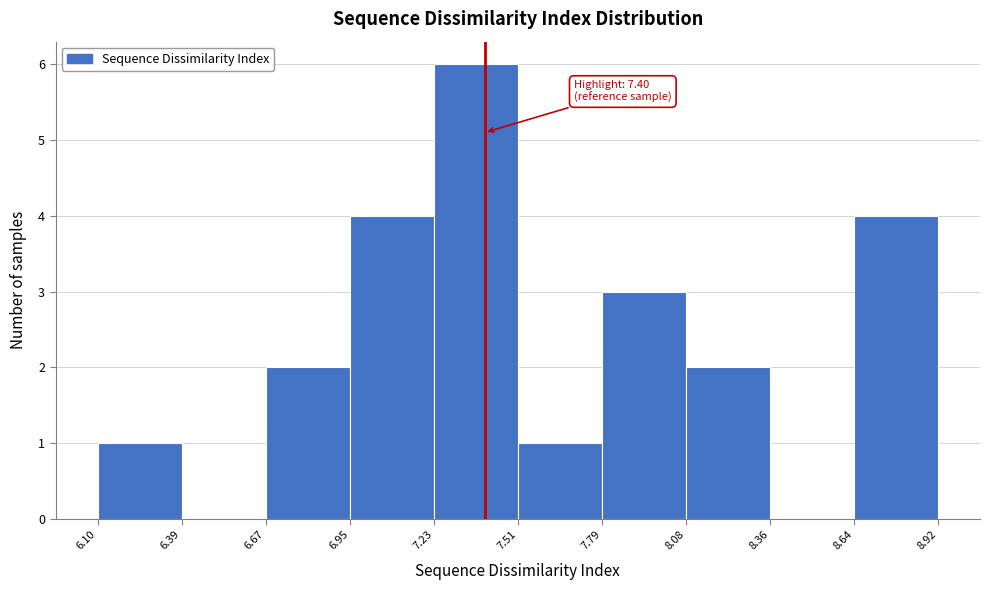

Over which range of the x-axis is the bar tallest?

7.23 to 7.51